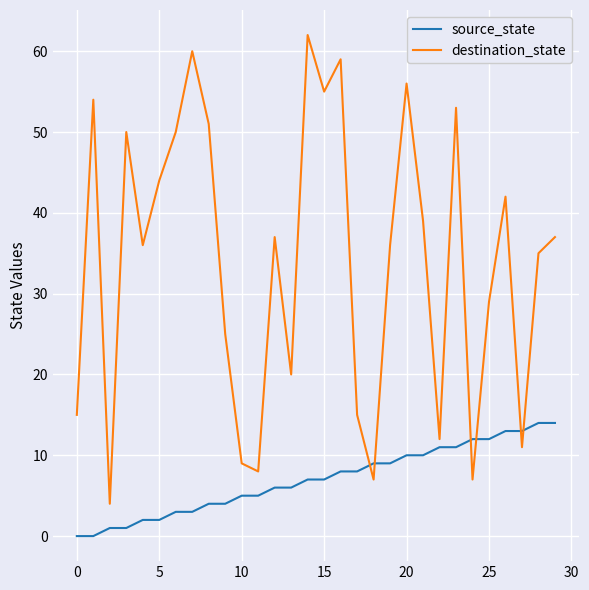

Which series has the widest spread of values?

destination_state